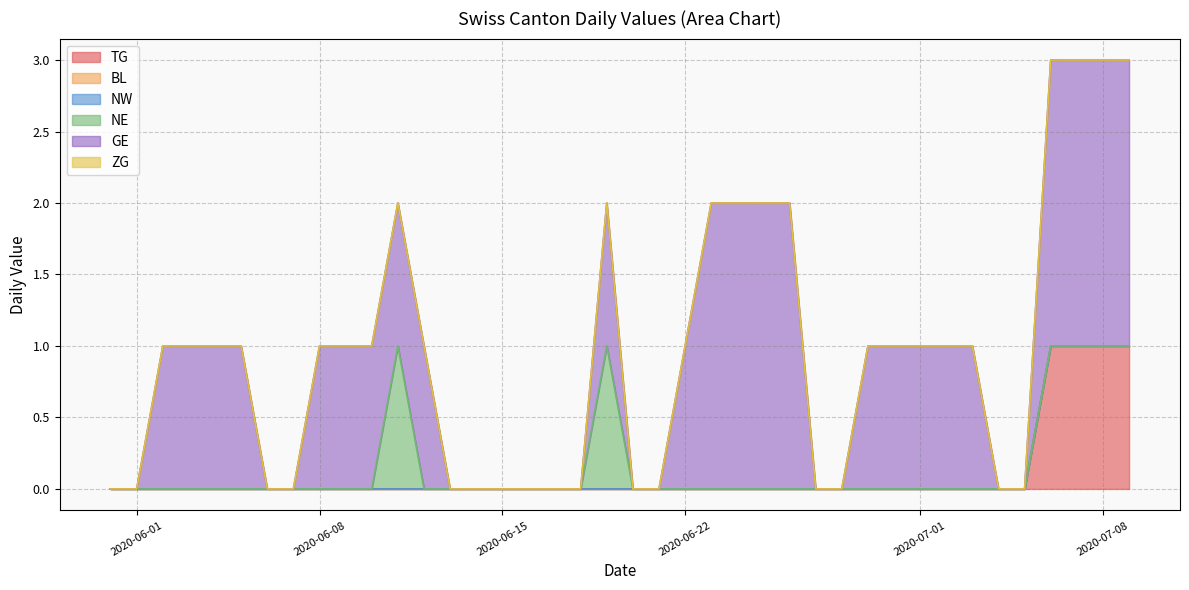

True or false: NW and TG cross at least once.

False